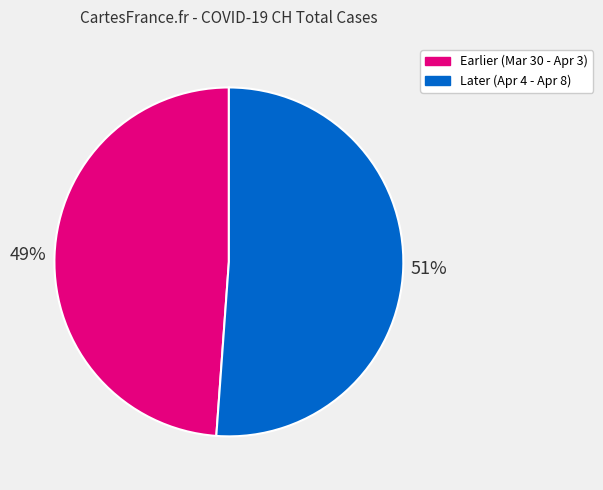

Is there any slice that represents more than half of the pie?

Yes